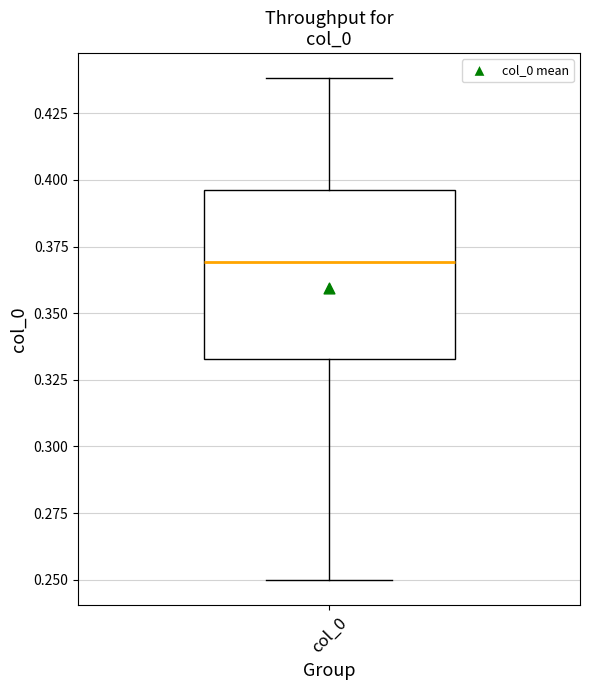

Read this box plot against the y-axis: the position of the median line, the range covered by the box, and the ends of both whiskers. The values are not printed on the chart, so give them approximately, as read against the axis.

median 0.370, box 0.335 to 0.395, whiskers 0.250 to 0.440